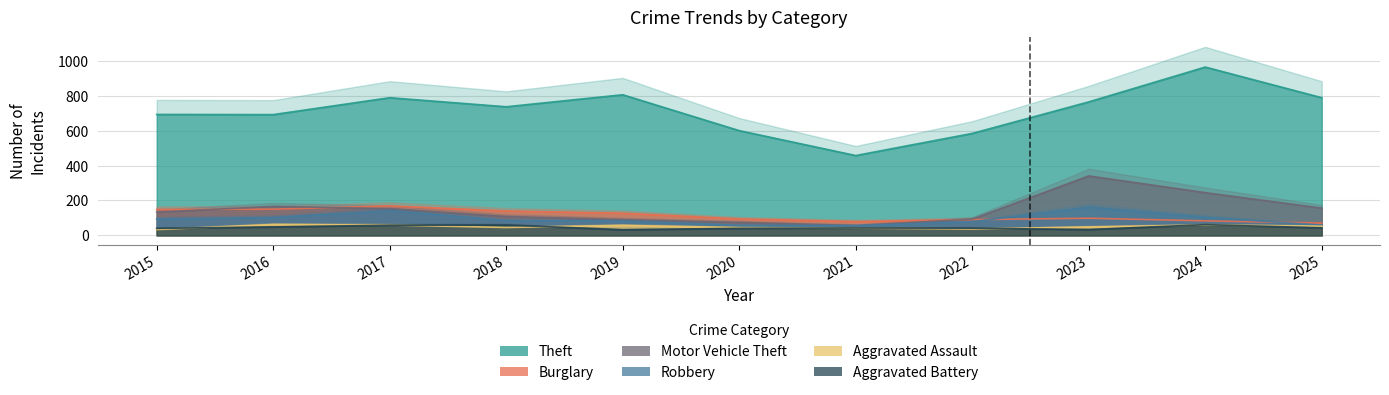

Where does the Aggravated Battery series first go above 42?

2016